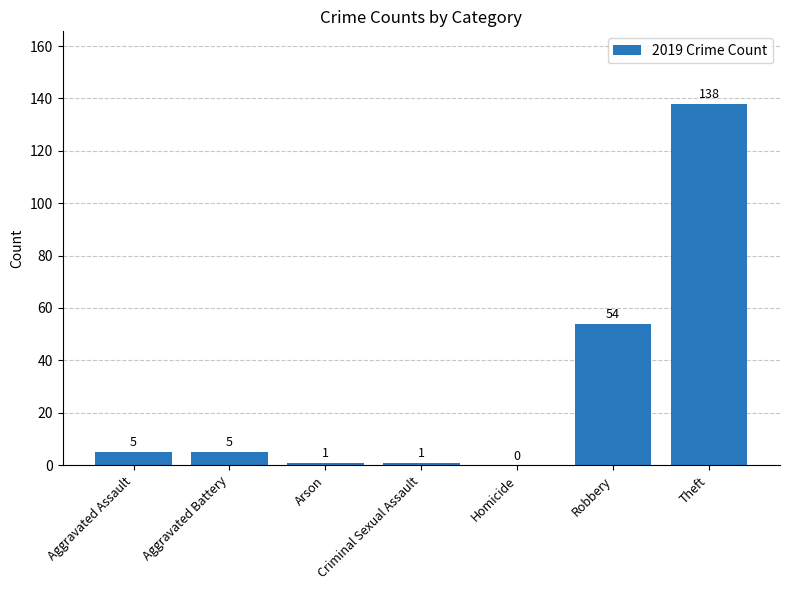

Between Arson and Homicide, which is larger?

Arson